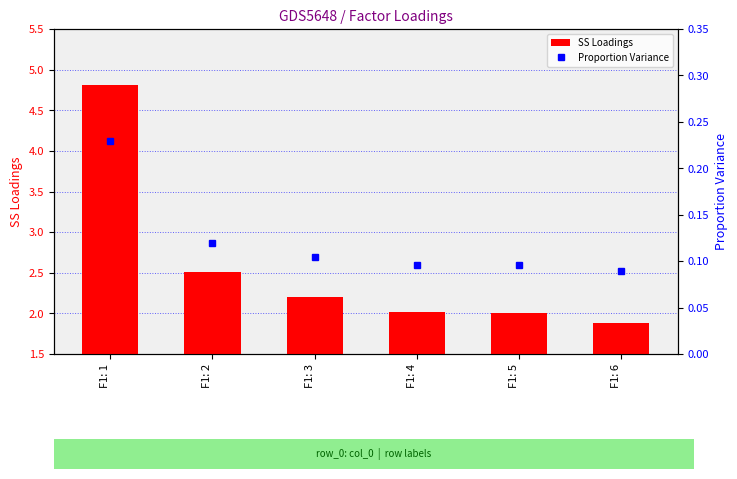

What is the lowest value of the SS Loadings series?

1.9